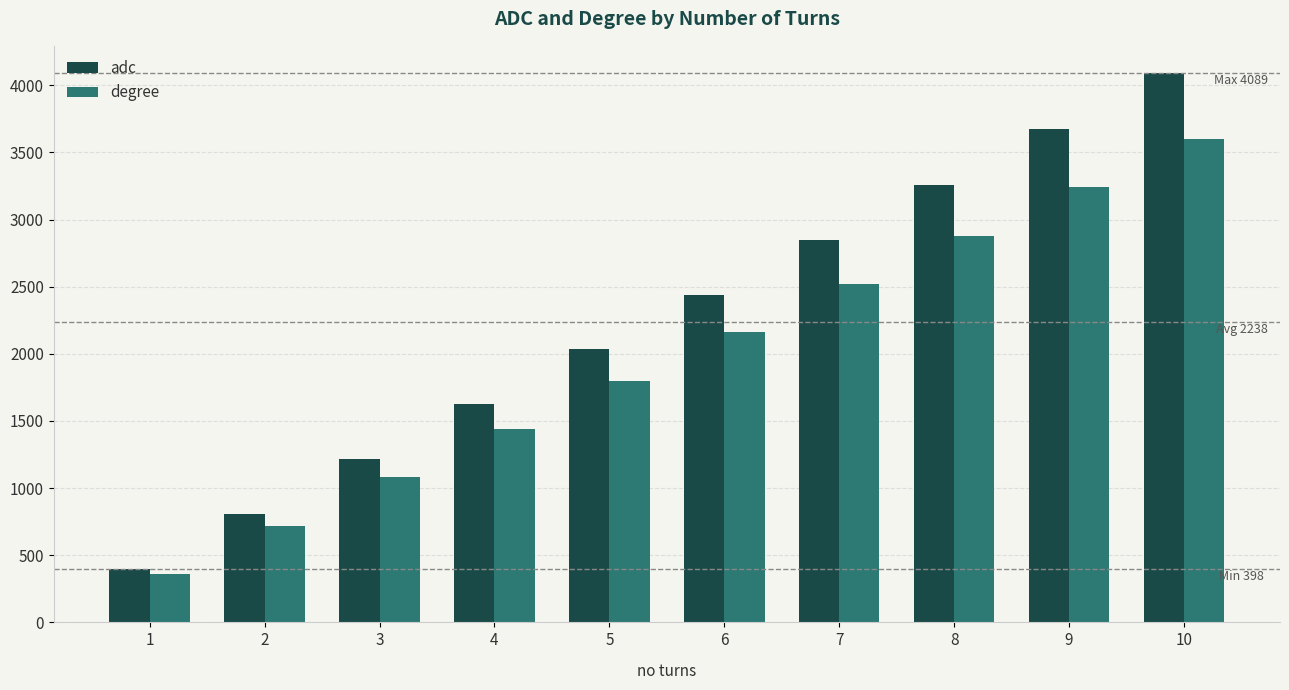

Reading left to right, list all the values displayed in this chart.

adc: 1=398	2=807	3=1213	4=1623	5=2038	6=2441	7=2845	8=3255	9=3671	10=4089
degree: 1=360	2=720	3=1080	4=1440	5=1800	6=2160	7=2520	8=2880	9=3240	10=3600